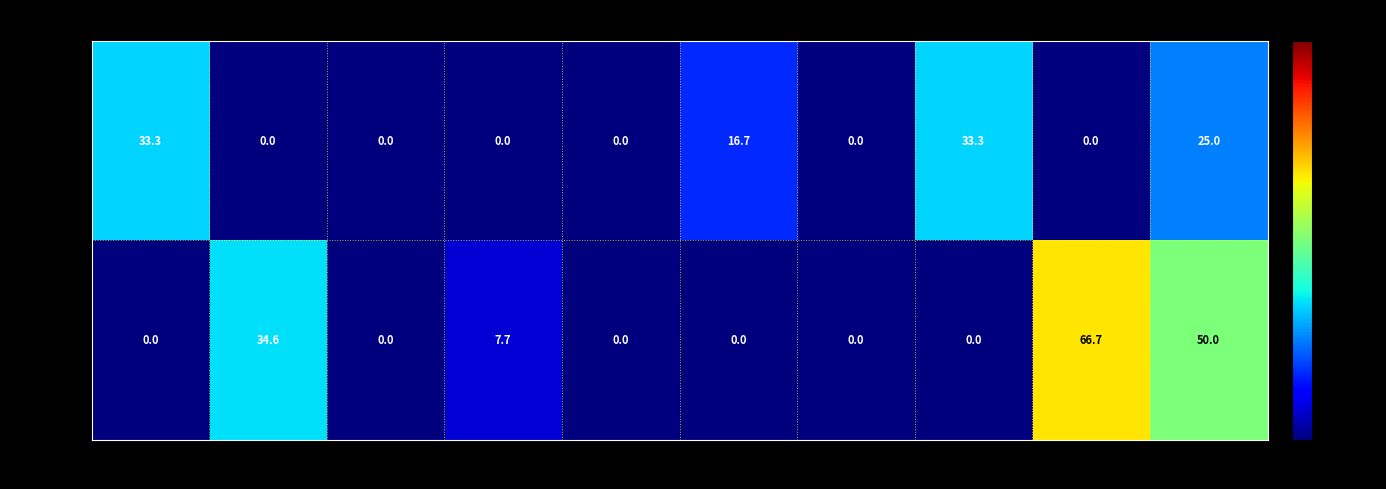

How many data points does each series have?

10